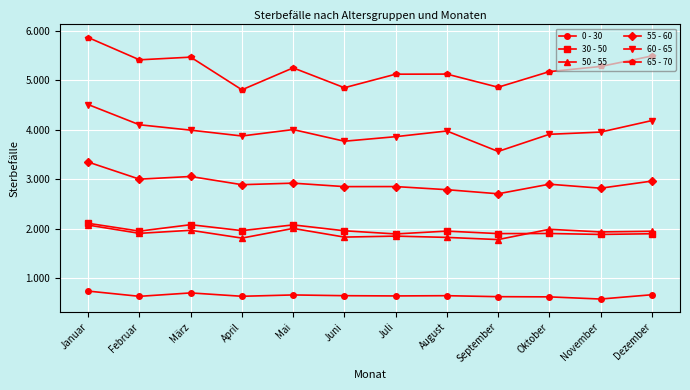

True or false: 0 - 30 and 50 - 55 cross at least once.

False